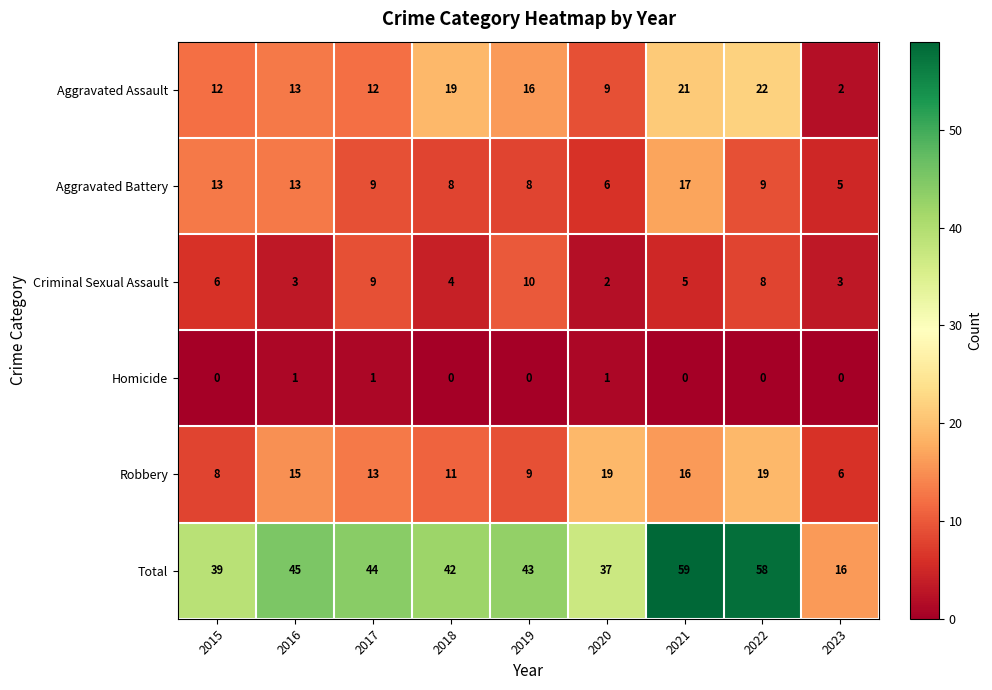

What is the difference between the maximum and minimum values in the Criminal Sexual Assault series?

8